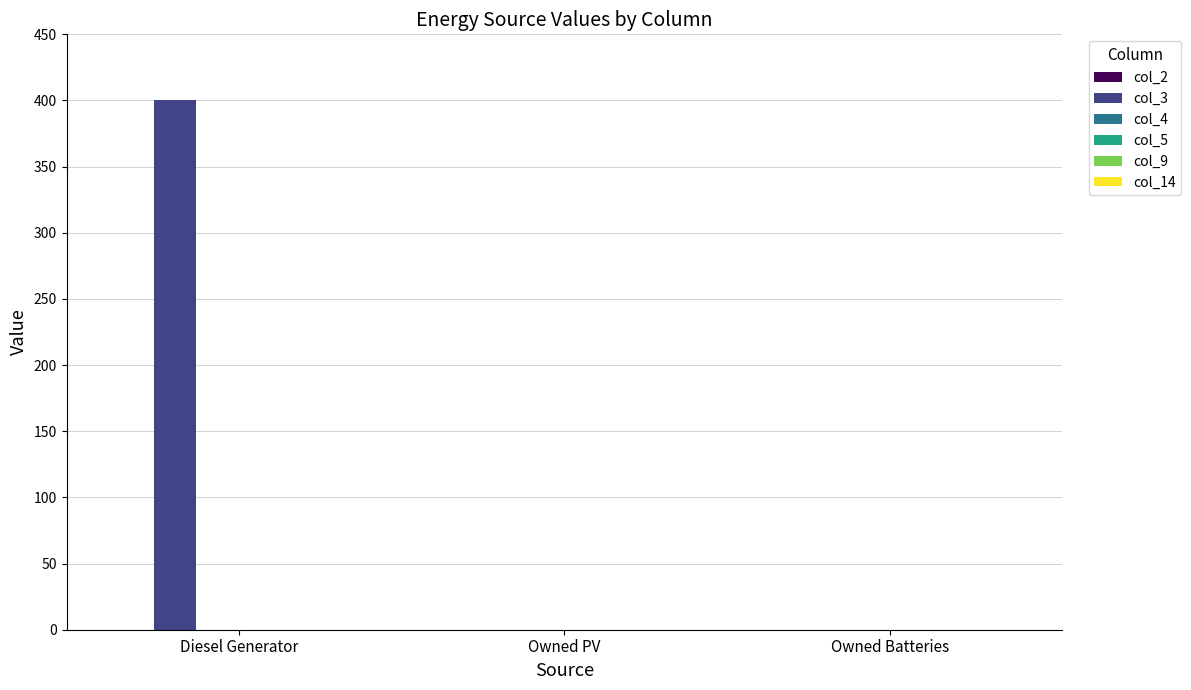

Between Owned PV and Diesel Generator, which is larger?

Diesel Generator